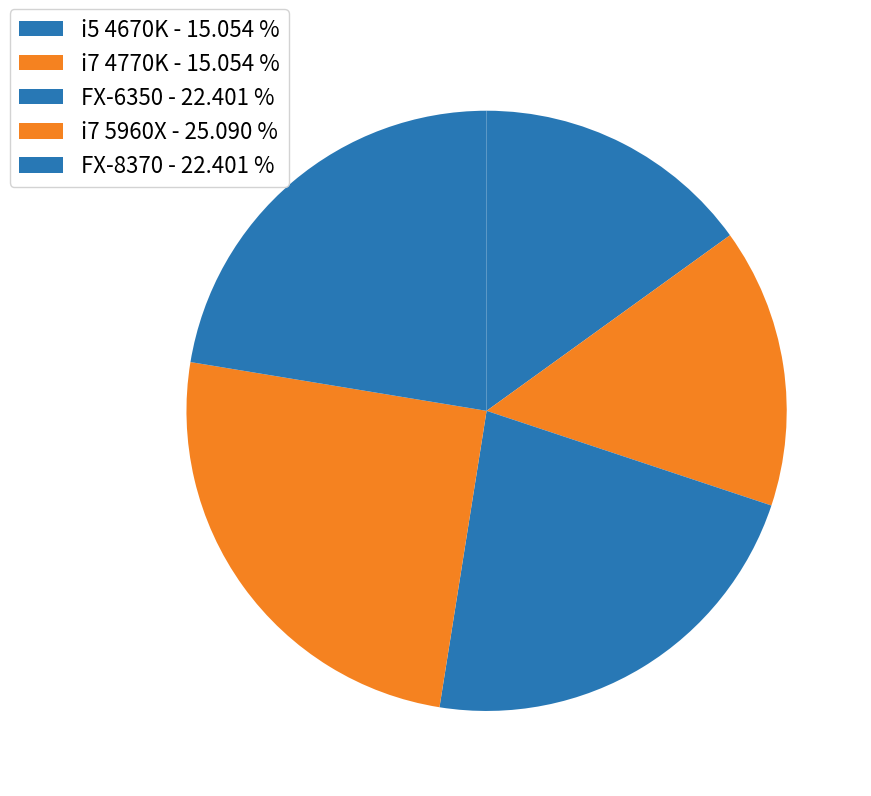

To the nearest percent, what is the average slice percentage?

20%